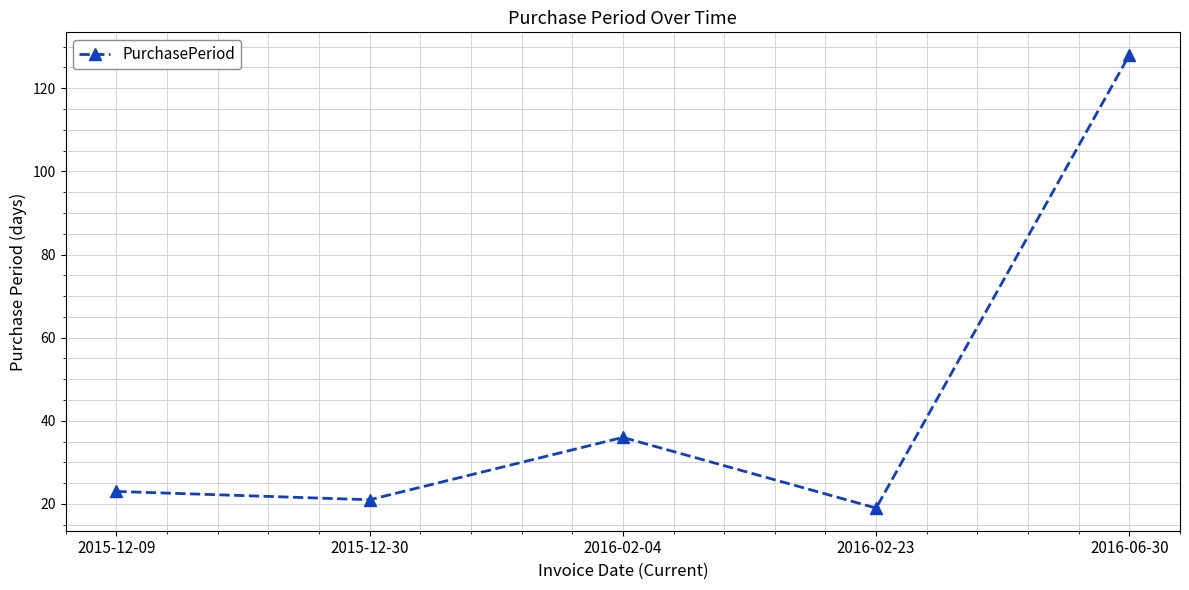

What is the difference between the maximum and minimum values?

109